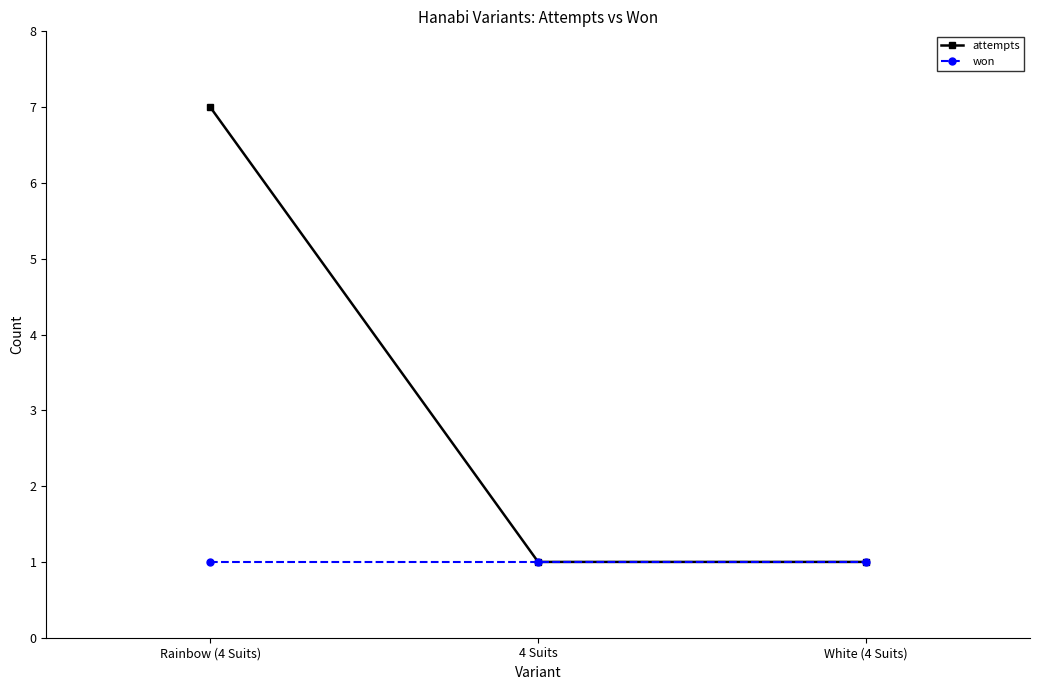

Which category has the highest value in the attempts series?

Rainbow (4 Suits)